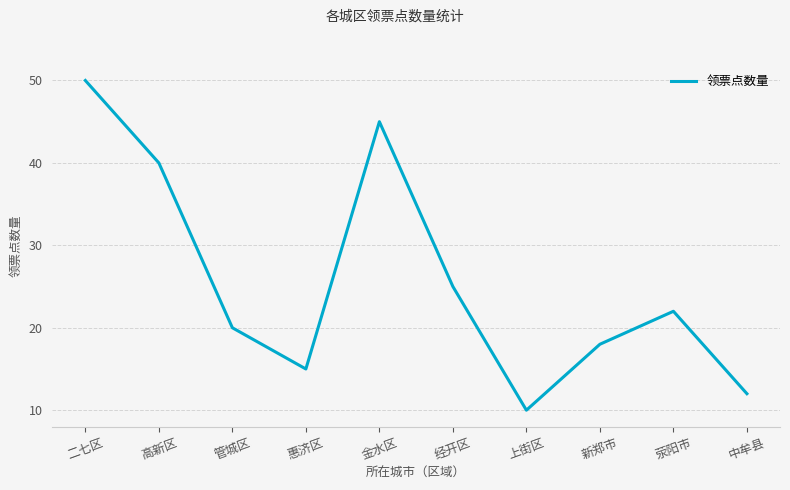

What is the sum of the values at 惠济区 and 中牟县?

27